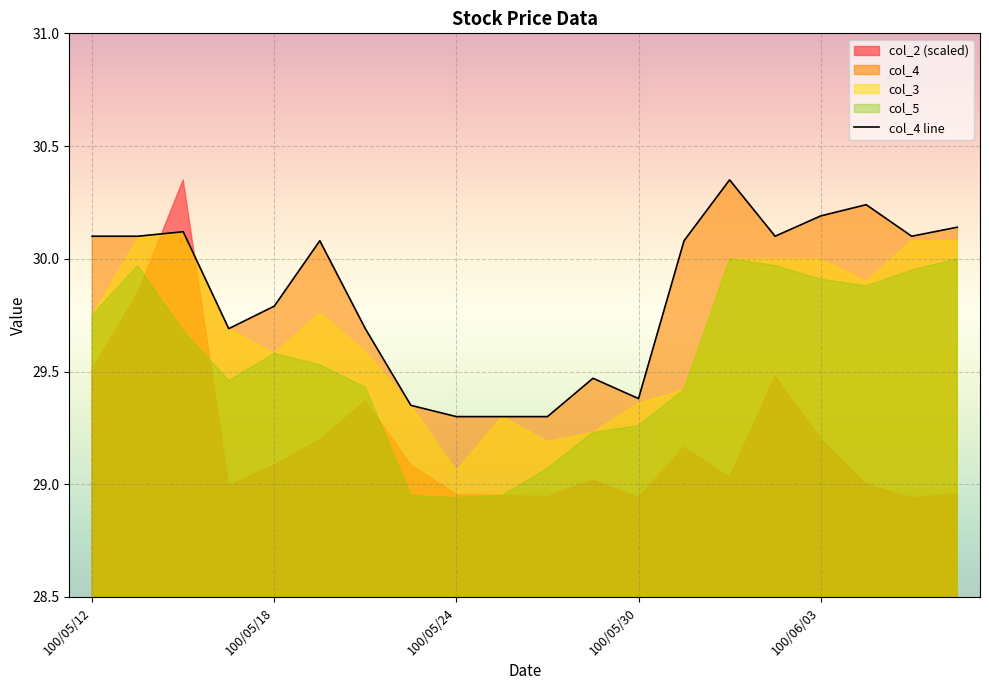

At which label does col_4 line first exceed 30?

100/05/12